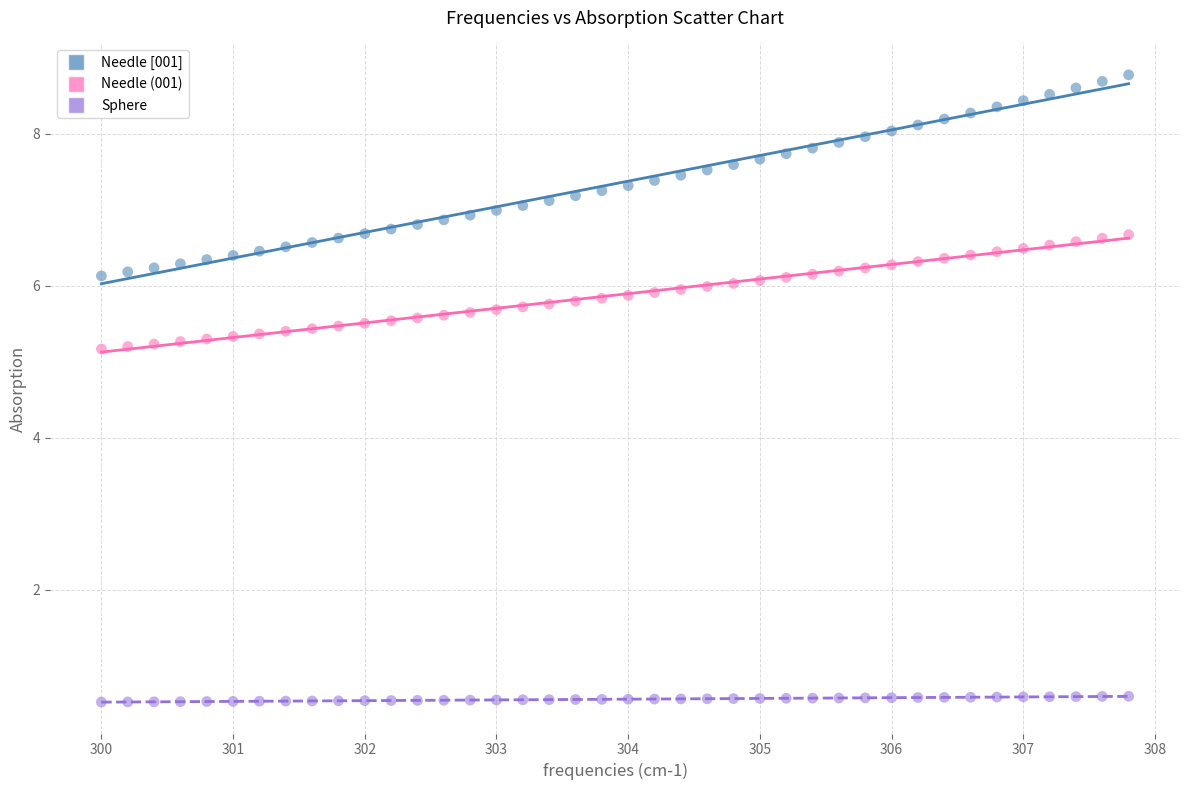

What is the X range (max minus min) for the scatter plot?

7.8